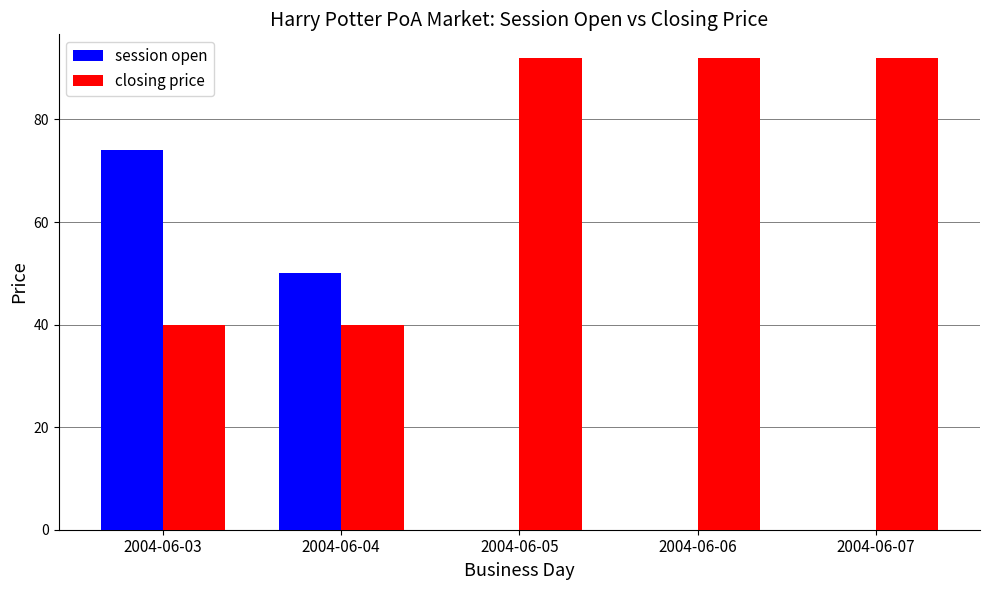

Is the value of session open at 2004-06-03 greater than the value of closing price at 2004-06-07?

No